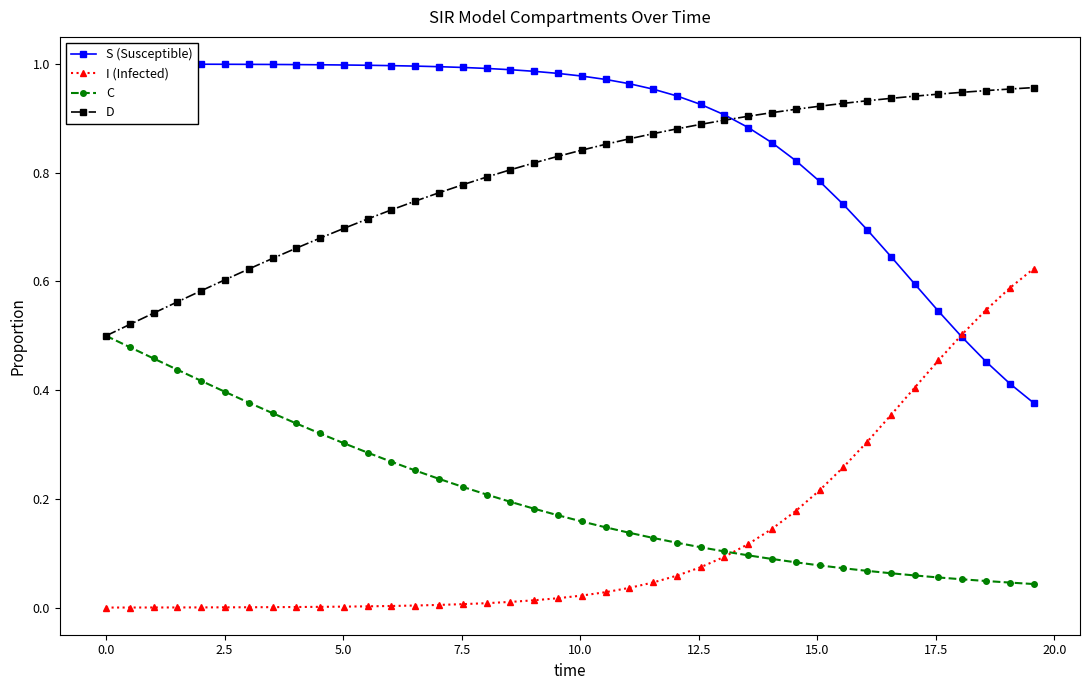

True or false: D and I (Infected) cross at least once.

False